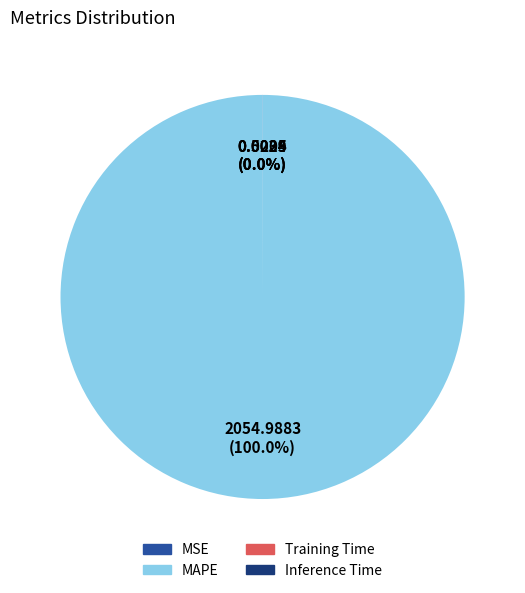

Is there a majority slice in this chart?

Yes